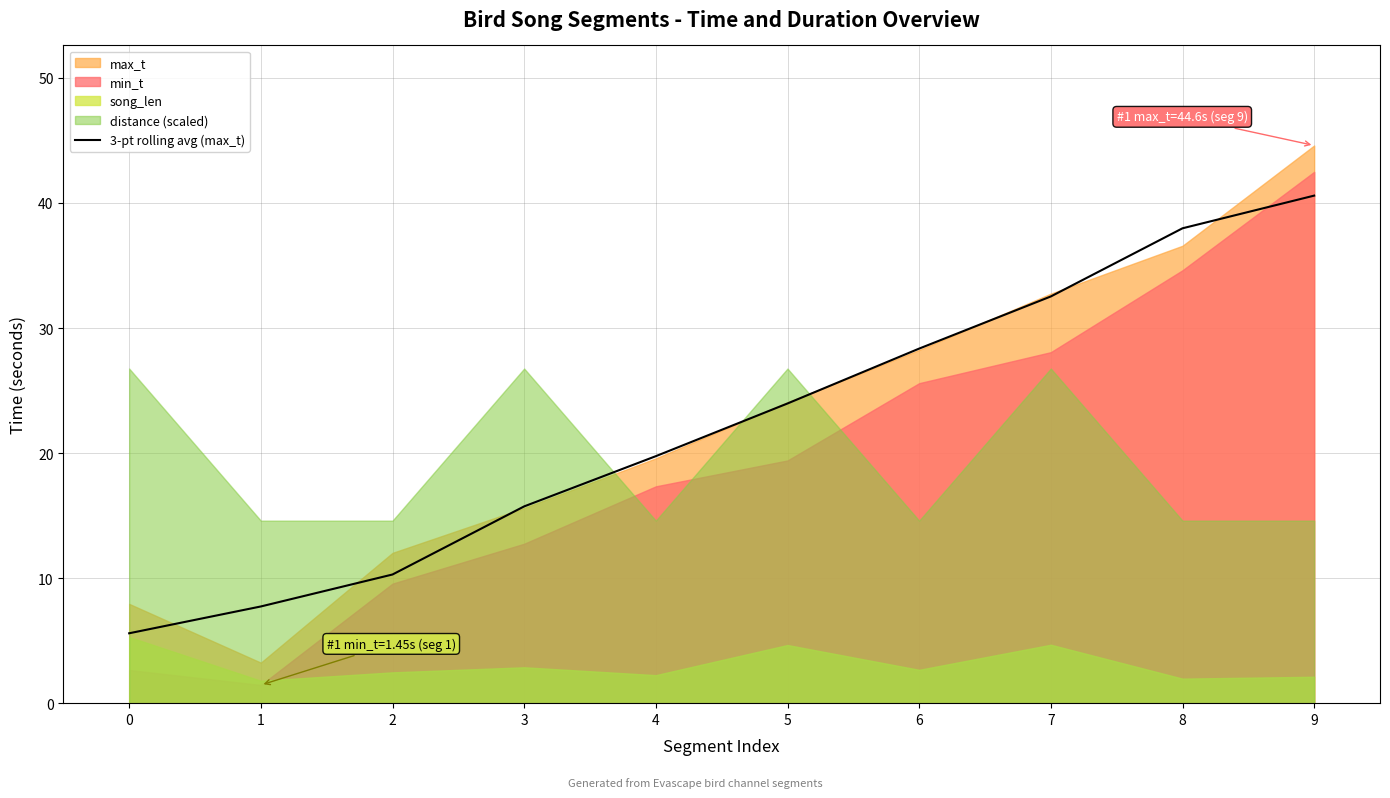

True or false: there are more than 0 points higher than both neighbors.

False